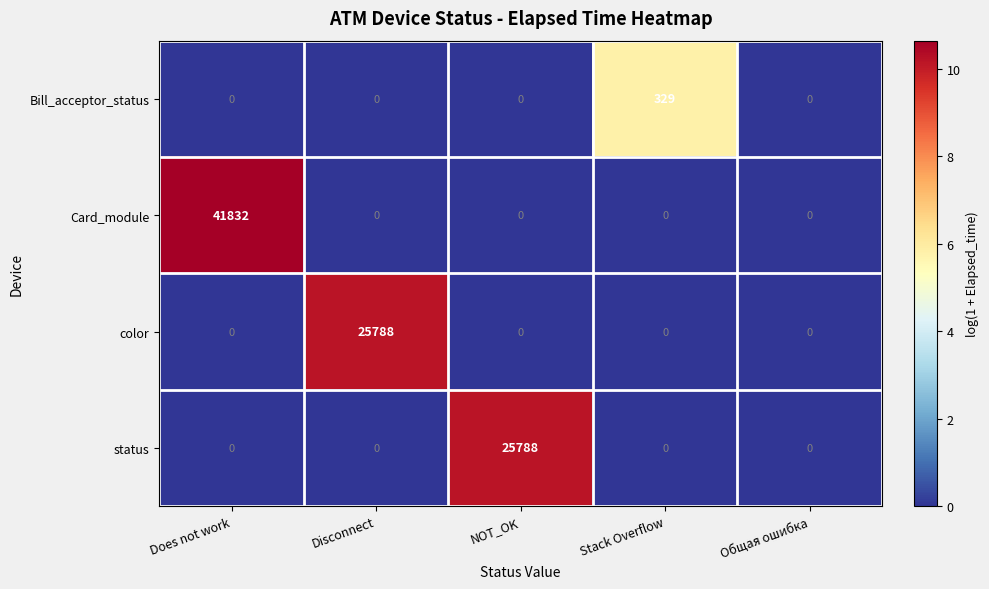

Between Does not work and Stack Overflow, which series saw the biggest shift?

Card_module